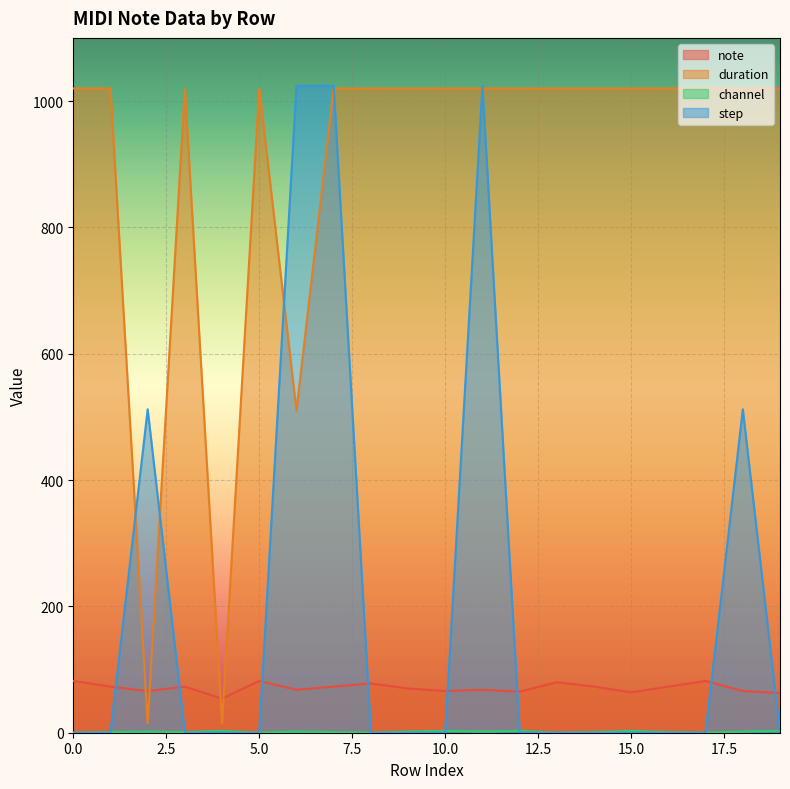

How many lines are shown in the chart?

4